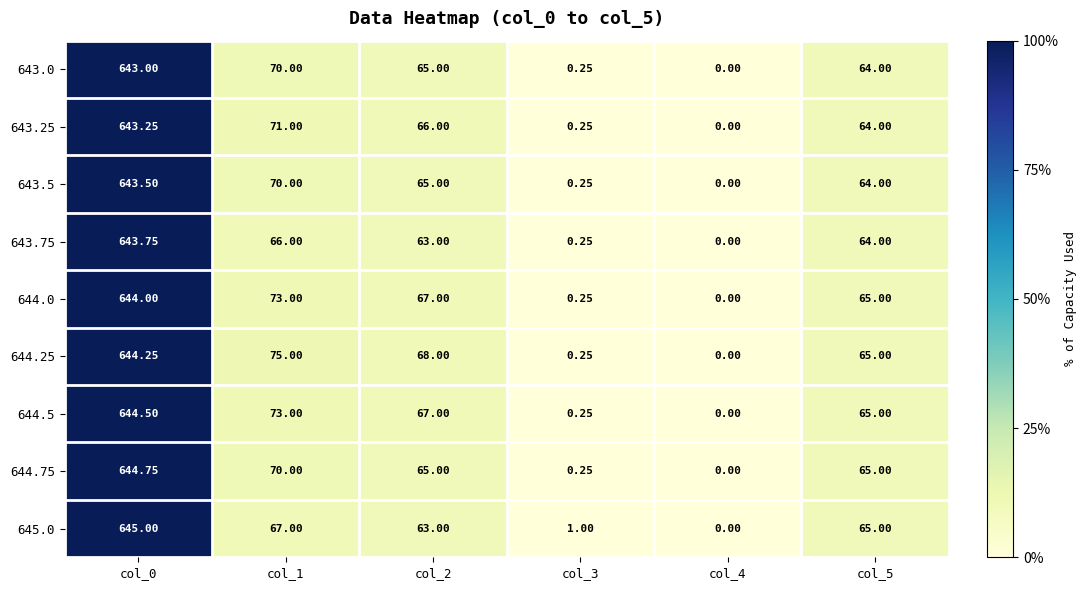

Is the value of 644.0 at col_0 greater than the value of 644.75 at col_1?

Yes